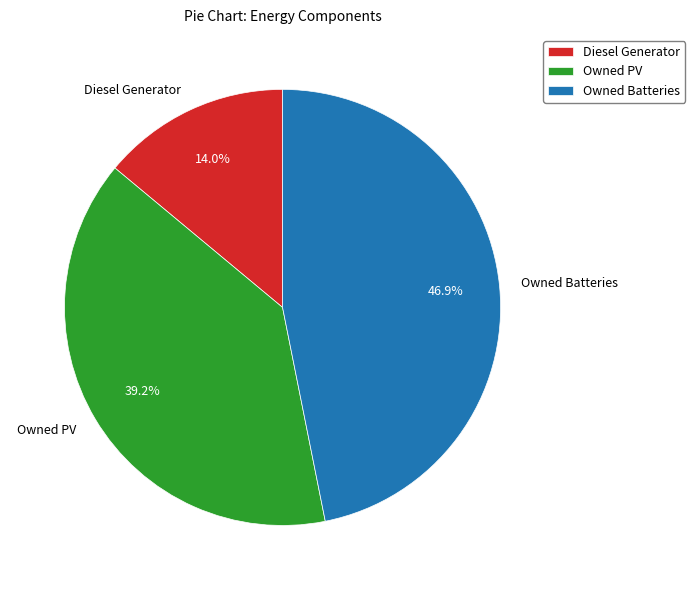

The Owned Batteries slice represents 60% of the pie. True or false?

False